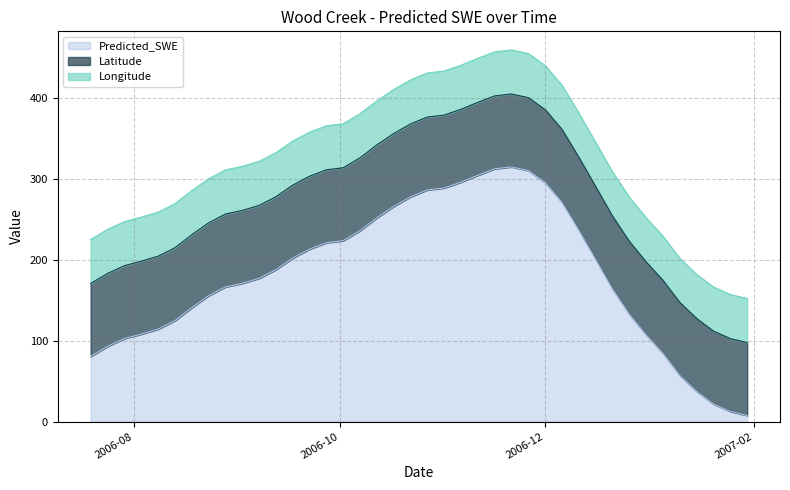

Rank the series by their maximum value, from highest to lowest.

Predicted_SWE, Latitude, Longitude